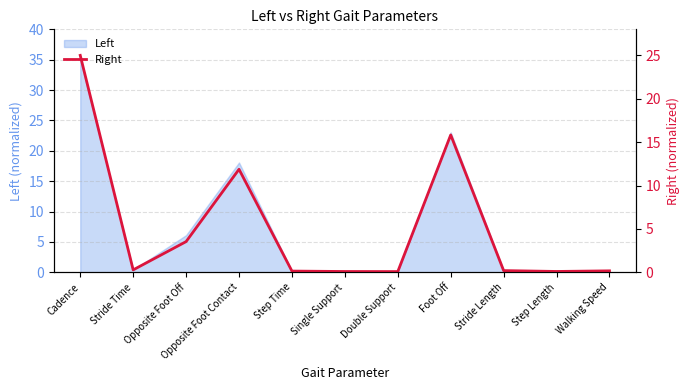

What is the difference between the maximum and minimum values?

24.9